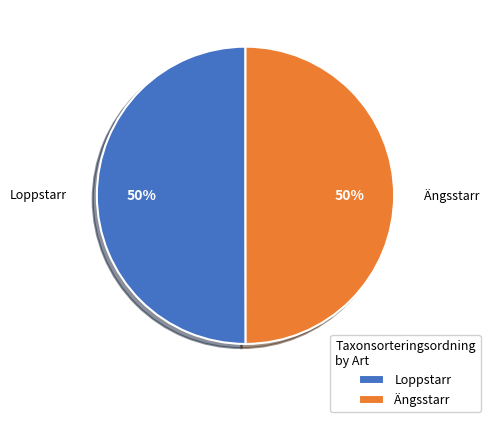

The Loppstarr slice represents 50% of the pie. True or false?

True